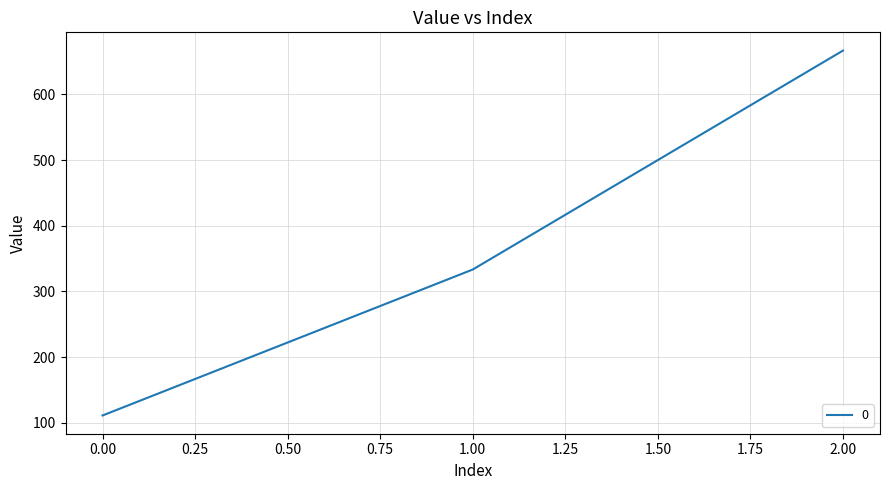

Which has a higher value, 0.00 or 1.00?

1.00